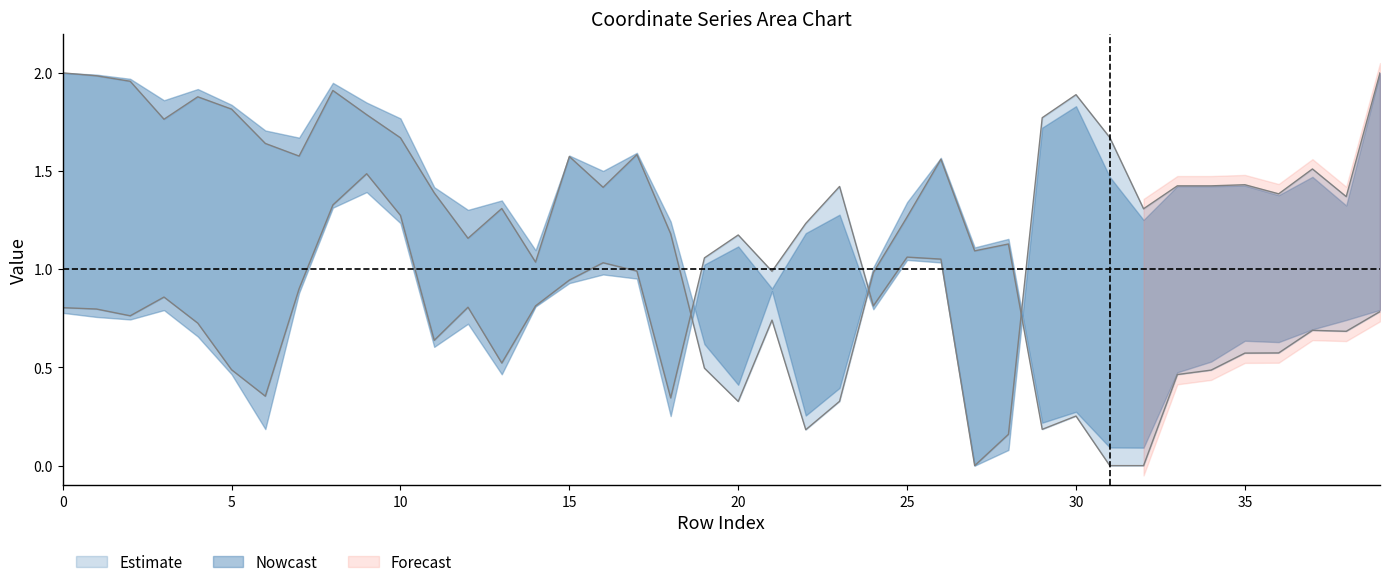

Which has a higher value, 20 or 24?

24